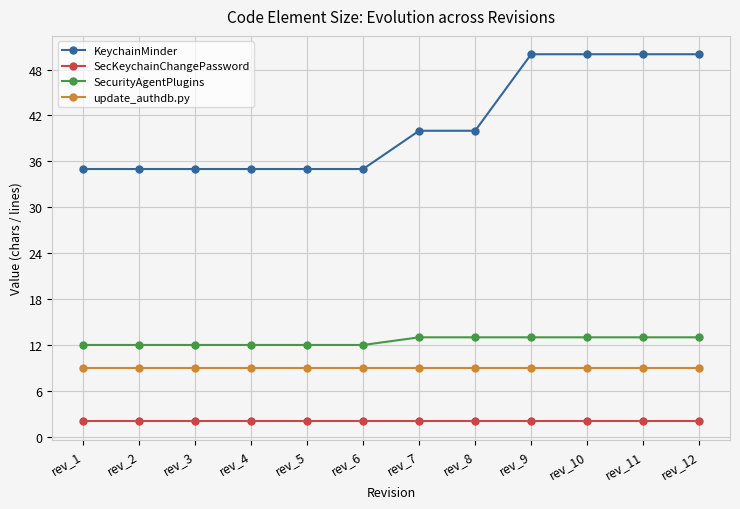

What is the smallest value displayed?

2